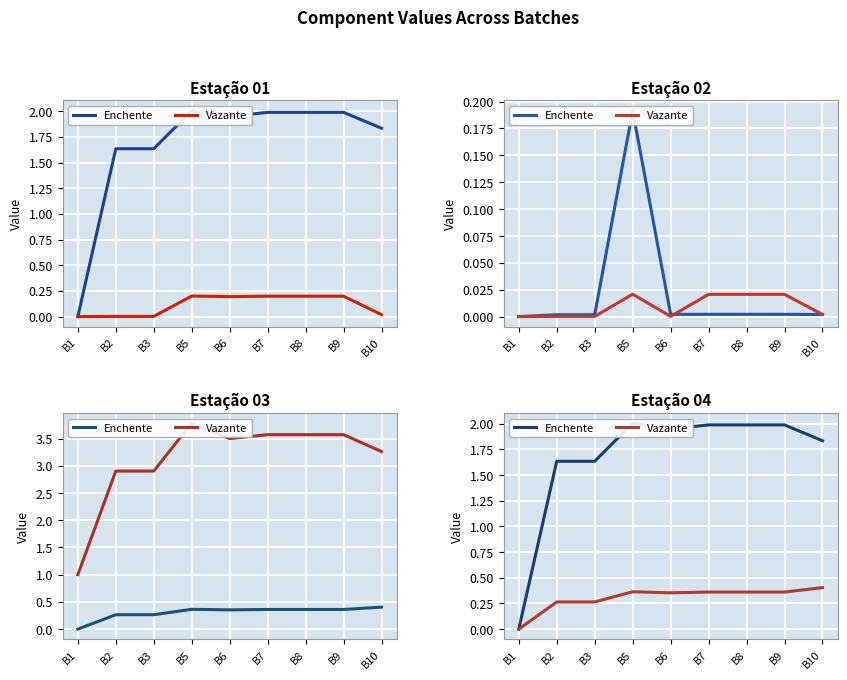

What is the difference between the second highest and minimum values in the Enchente series?

2.0